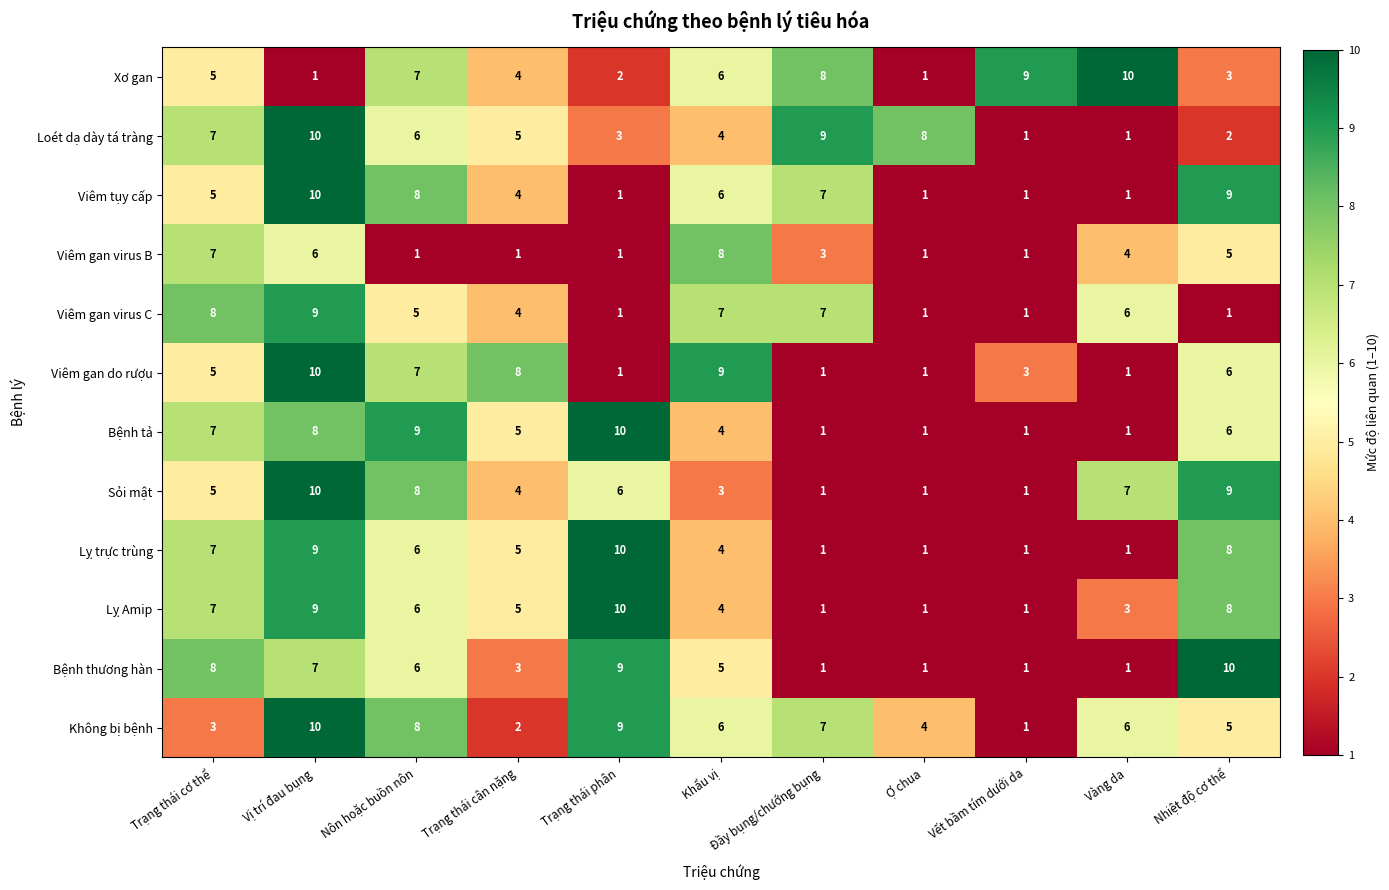

Where is Xơ gan nearest to the value 5?

Trạng thái cơ thể